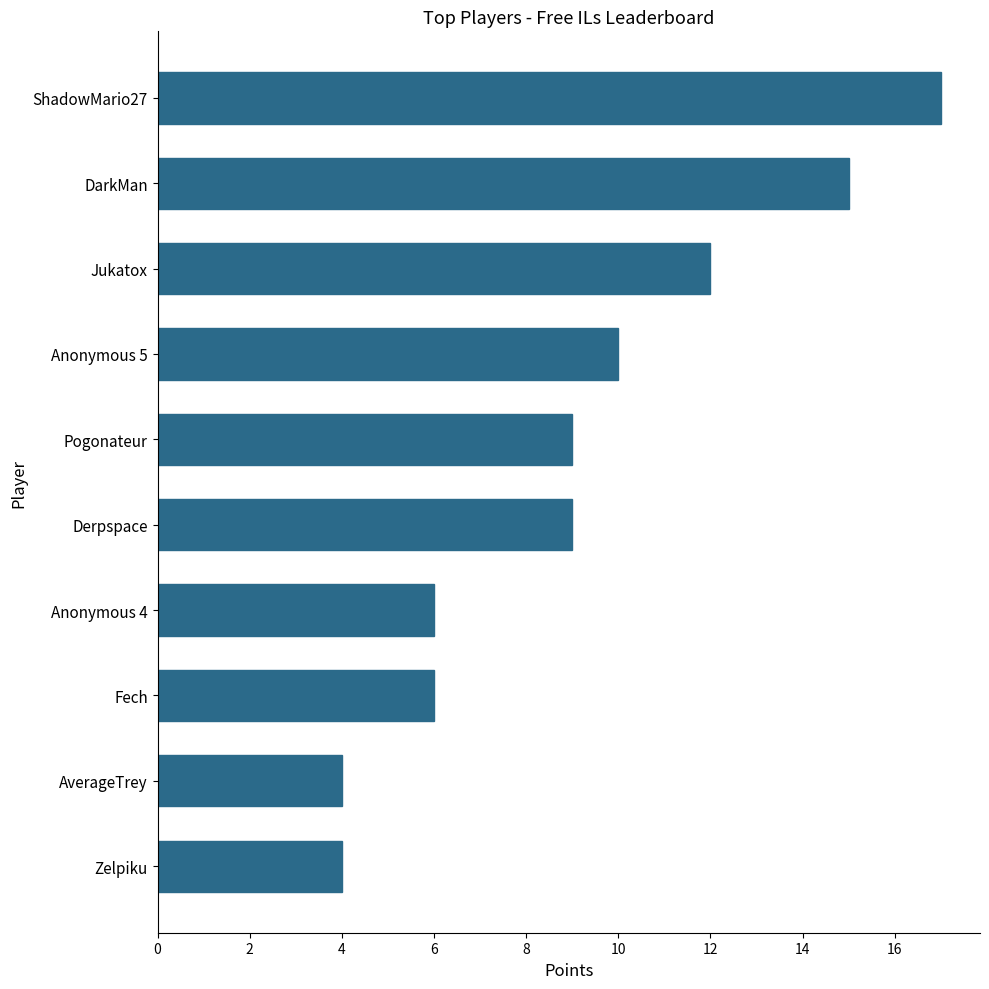

Which has a higher value, Derpspace or Jukatox?

Jukatox